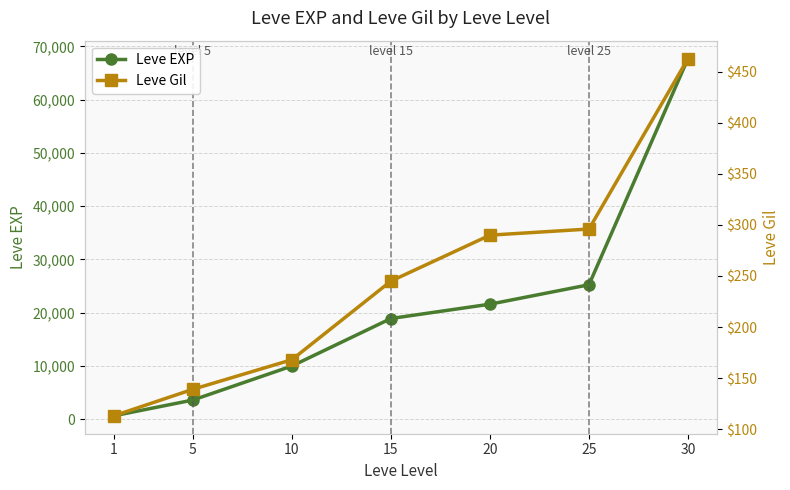

Reading left to right, transcribe all the data shown in this chart.

Leve EXP: 630	3600	9990	18910	21600	25250	67730
Leve Gil: 113	139	168	245	290	296	463